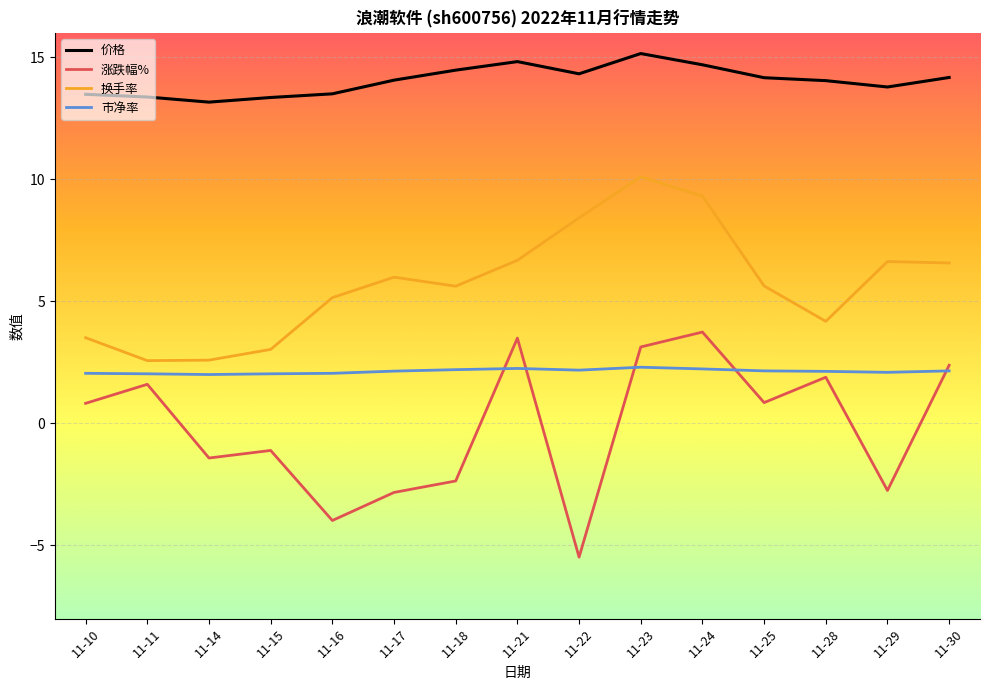

True or false: 价格 and 换手率 intersect in this chart.

False